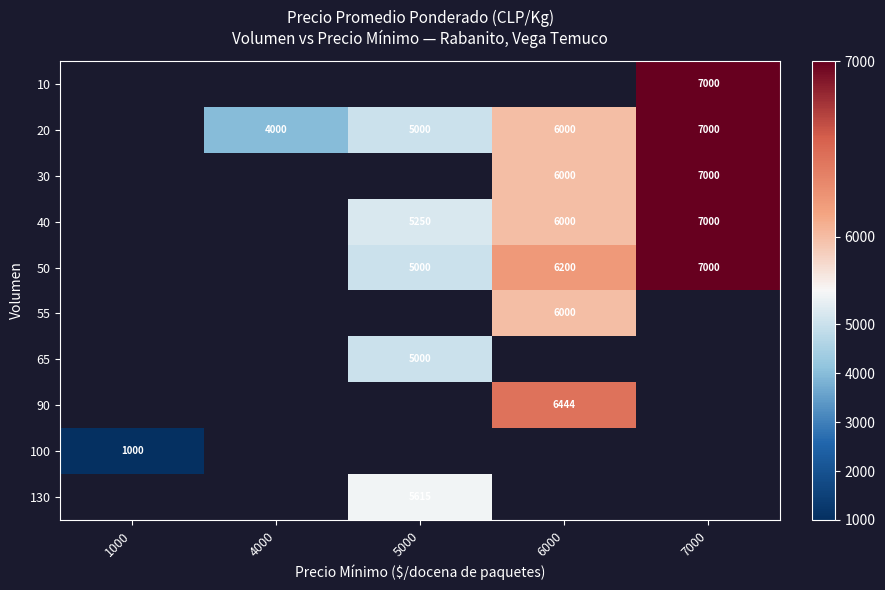

Is it true that 40 equals 8109 at 6000?

False